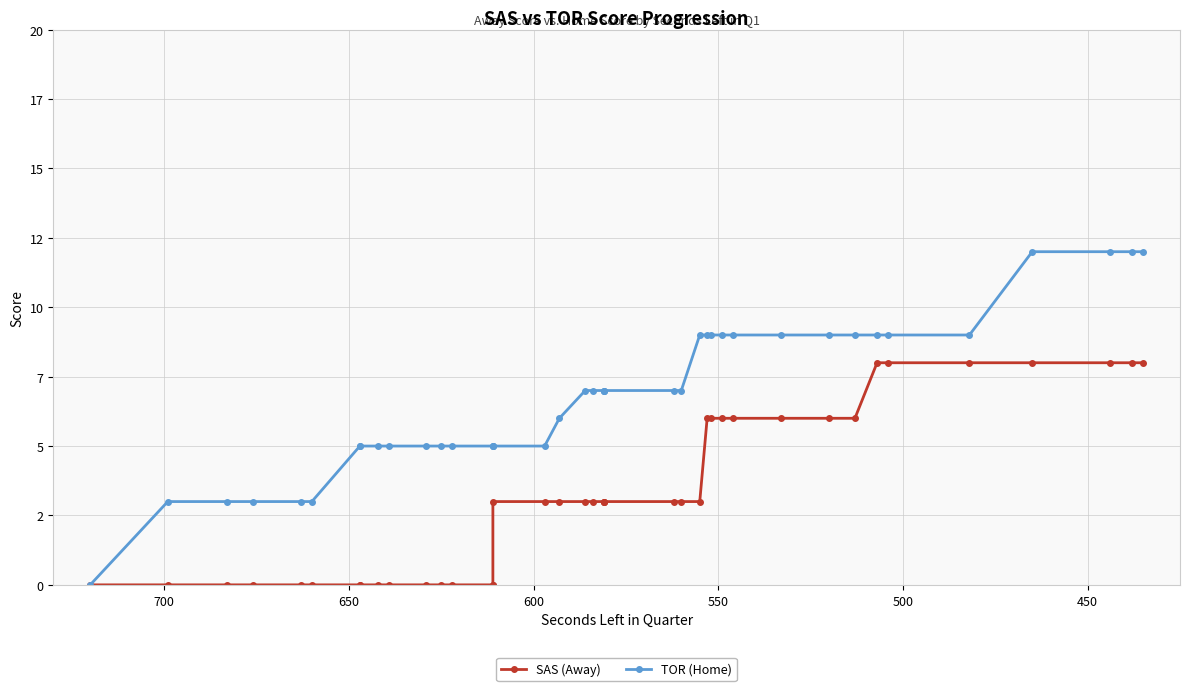

What is the greatest value displayed?

12